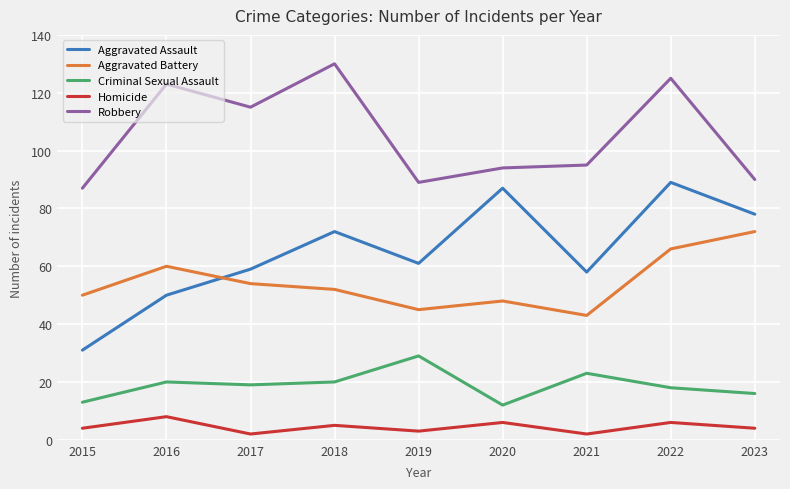

What is the difference between the maximum and minimum values in the Robbery series?

43